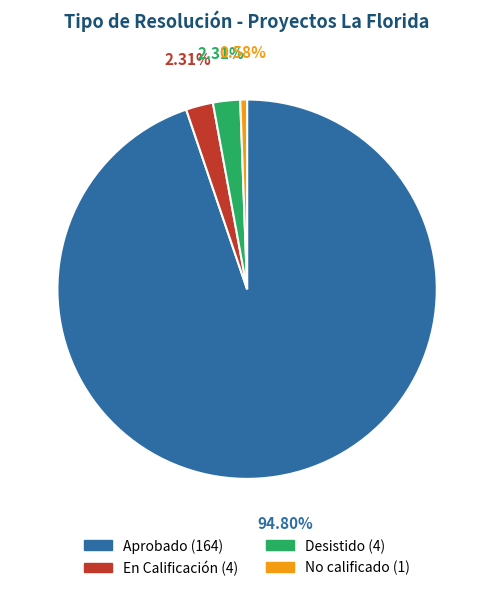

Rank the categories by value from lowest to highest.

No calificado, En Calificación, Desistido, Aprobado